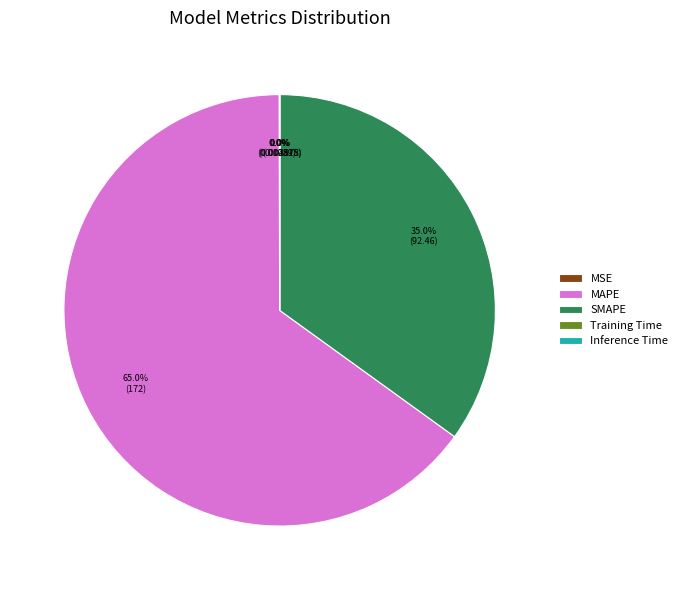

Is there a majority slice in this chart?

Yes